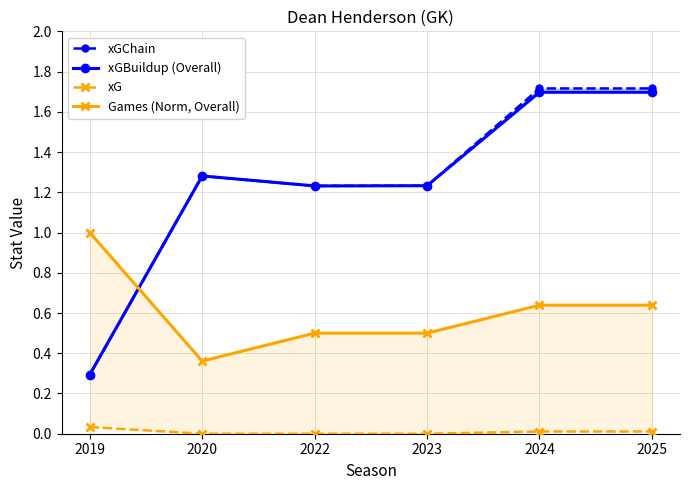

What is the sum of the Games (Norm, Overall) values at 2023 and 2019?

1.5